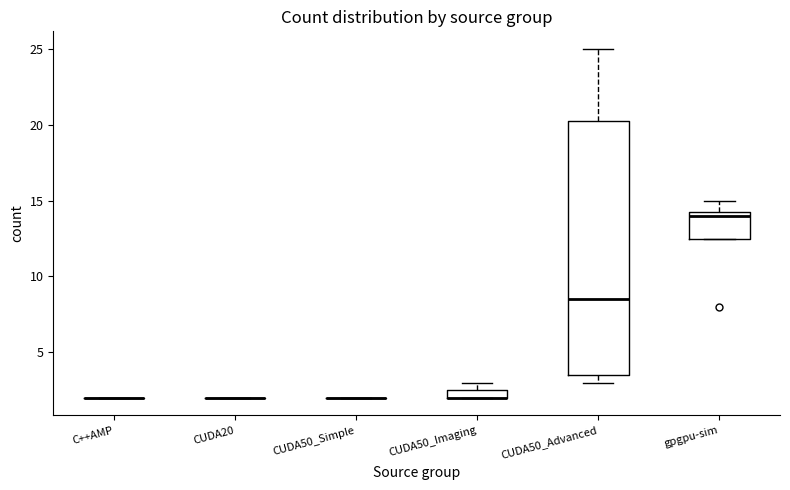

Comparing the boxes themselves (not the whiskers), which one is the tallest?

CUDA50_Advanced